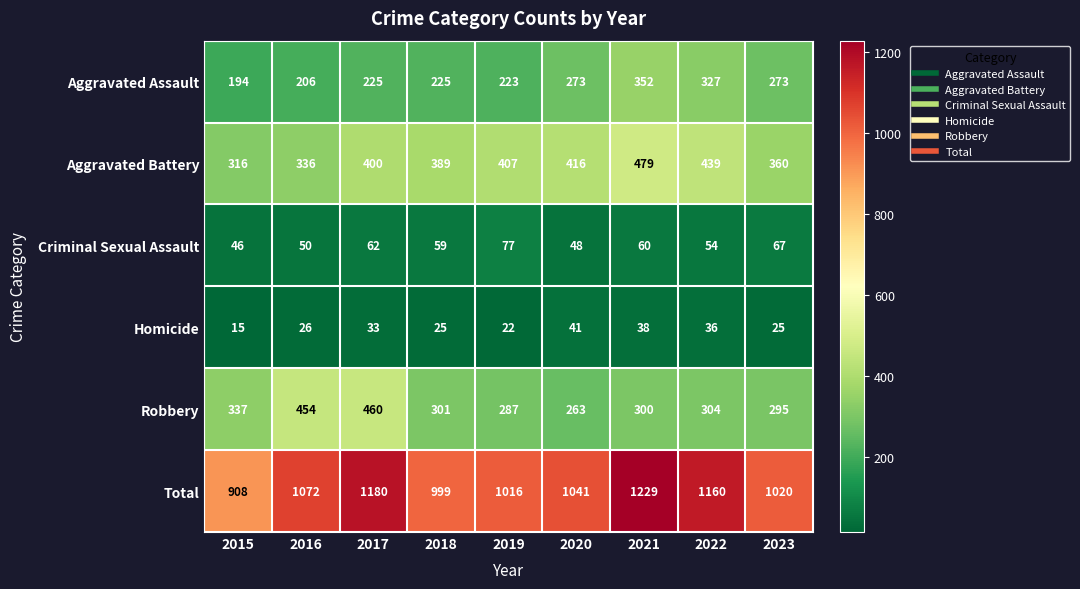

The Homicide series shows 22 at 2019. True or false?

True